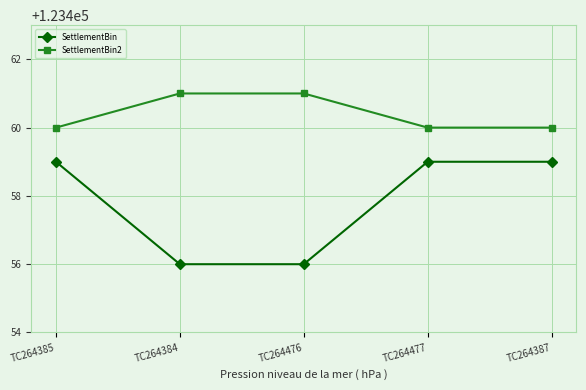

At TC264476, list the series in order from smallest to largest.

SettlementBin, SettlementBin2